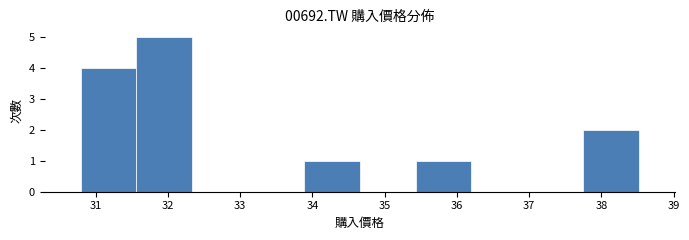

Which range on the x-axis has the tallest bar?

31.6 to 32.3